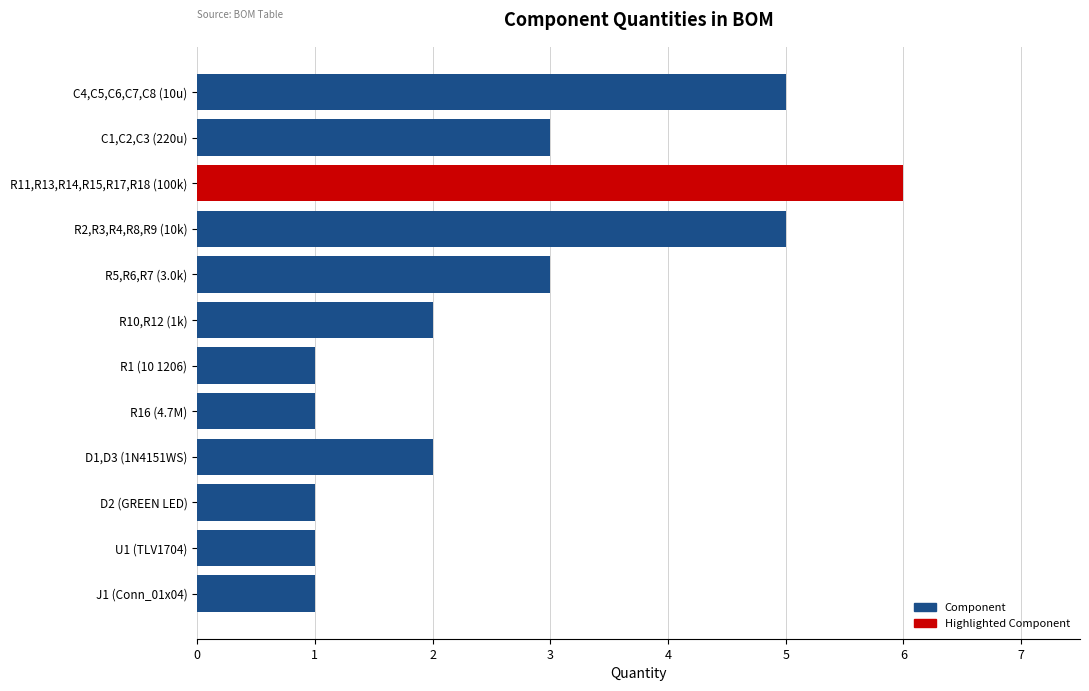

Reading left to right, what are all the values shown in this chart?

5	3	6	5	3	2	1	1	2	1	1	1